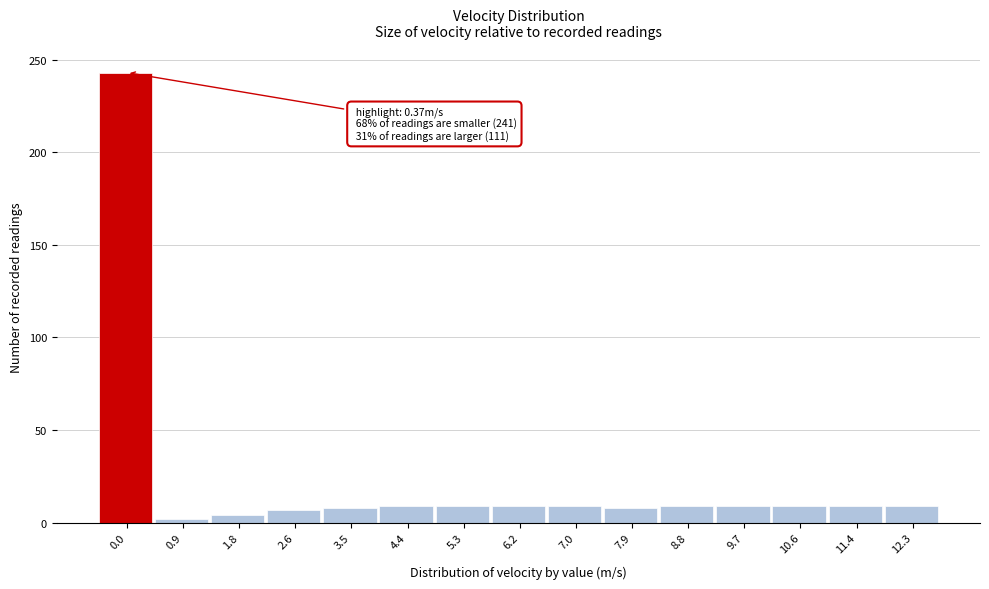

The chart shows a value of 9 at 6.2. True or false?

True